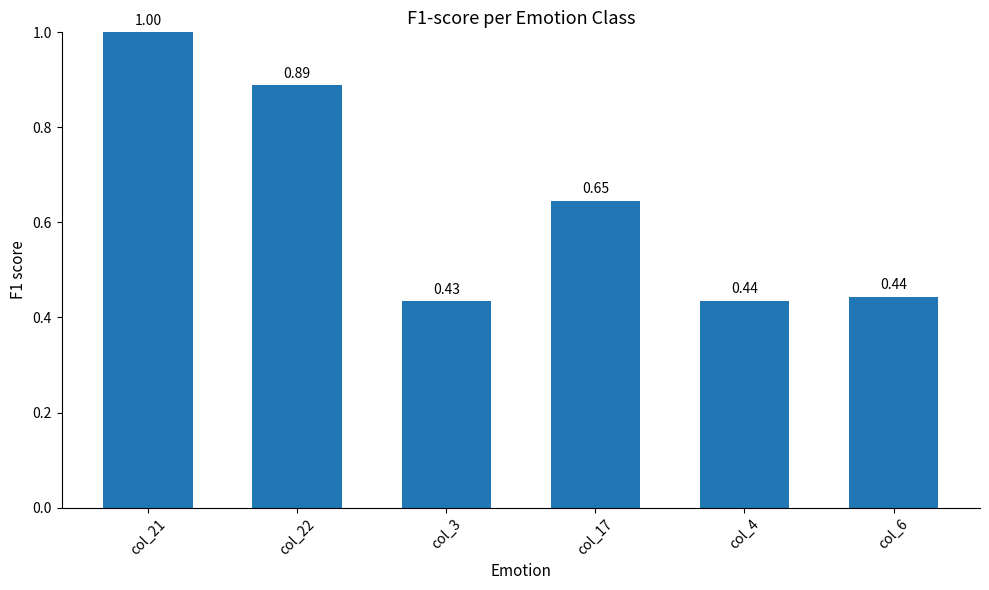

How many values are between 0 and 1?

6